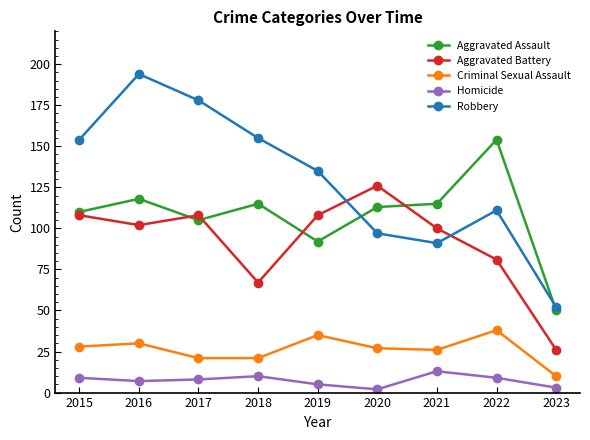

What is the difference between the second highest and minimum values in the Aggravated Assault series?

68